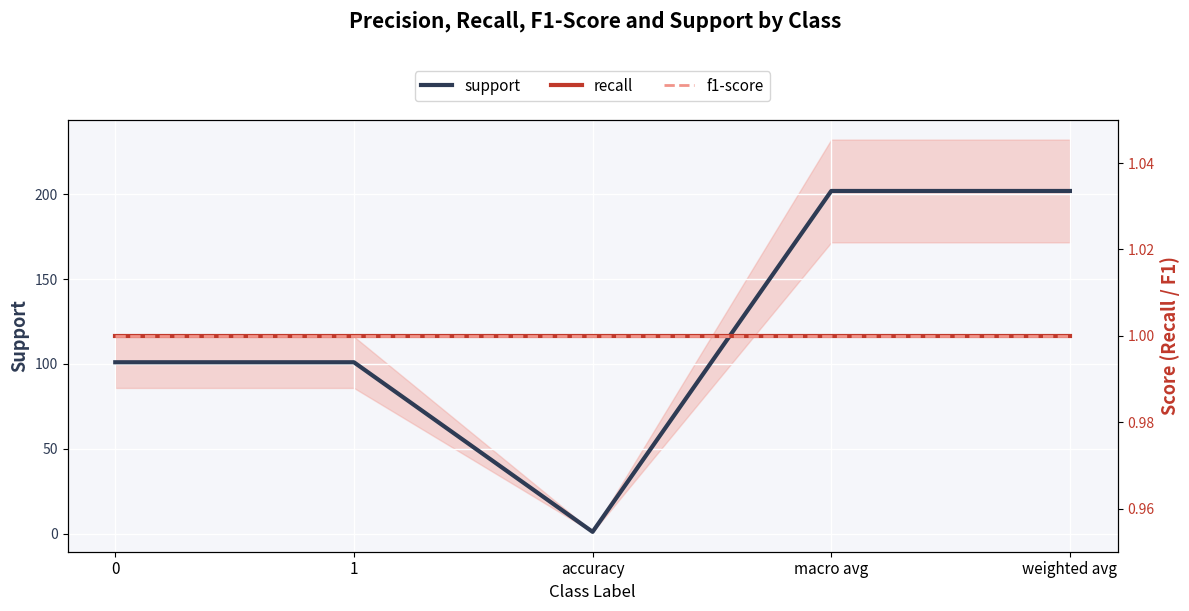

What are all the series names shown in the legend?

support, recall, f1-score